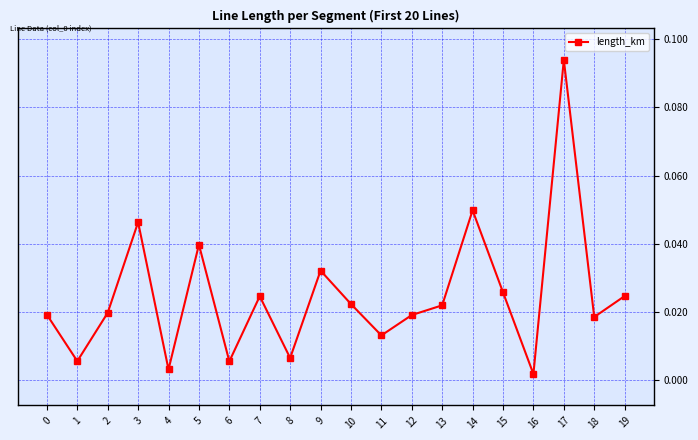

What is the sum of all values?

0.5